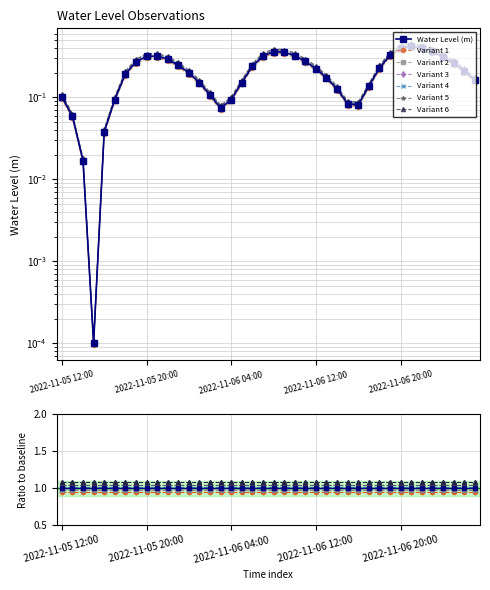

List the labels in order of value, smallest first.

2022-11-05 15:00, 2022-11-05 14:00, 2022-11-05 16:00, 2022-11-05 13:00, 2022-11-06 03:00, 2022-11-06 16:00, 2022-11-06 15:00, 2022-11-06 04:00, 2022-11-05 17:00, 2022-11-05 12:00, 2022-11-06 02:00, 2022-11-06 14:00, 2022-11-06 17:00, 2022-11-06 05:00, 2022-11-06 01:00, 2022-11-07 03:00, 2022-11-06 13:00, 2022-11-05 18:00, 2022-11-06 00:00, 2022-11-07 02:00, 2022-11-06 12:00, 2022-11-06 18:00, 2022-11-06 06:00, 2022-11-05 23:00, 2022-11-07 01:00, 2022-11-05 19:00, 2022-11-06 11:00, 2022-11-05 22:00, 2022-11-07 00:00, 2022-11-05 20:00, 2022-11-05 21:00, 2022-11-06 07:00, 2022-11-06 10:00, 2022-11-06 19:00, 2022-11-06 09:00, 2022-11-06 08:00, 2022-11-06 23:00, 2022-11-06 20:00, 2022-11-06 22:00, 2022-11-06 21:00